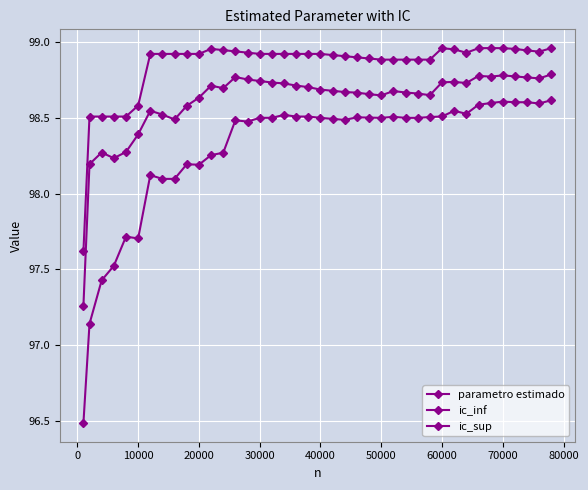

Is this an area chart (filled region under the line)?

No